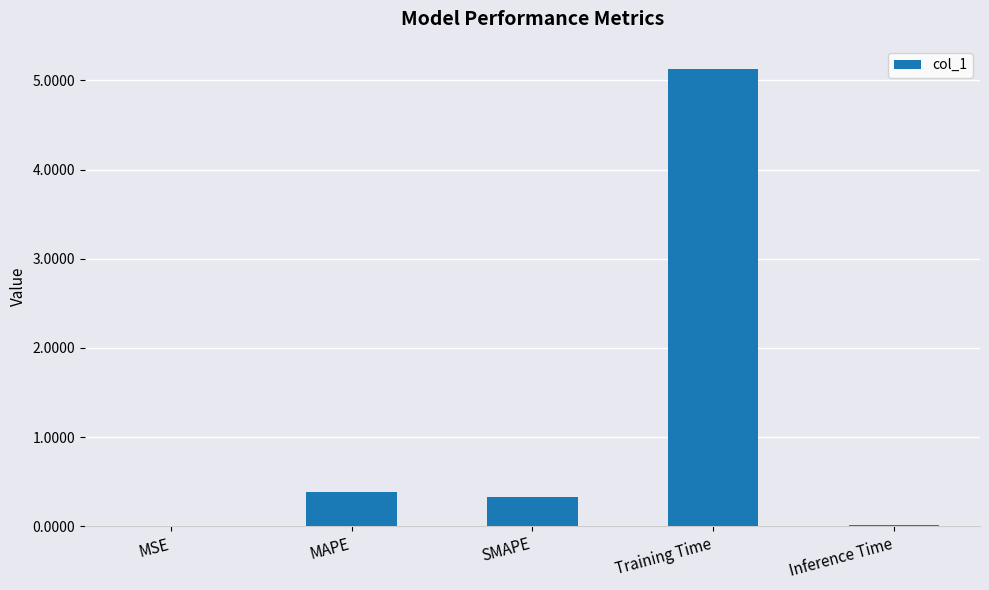

The chart shows a value of 0.4 at MAPE. True or false?

True